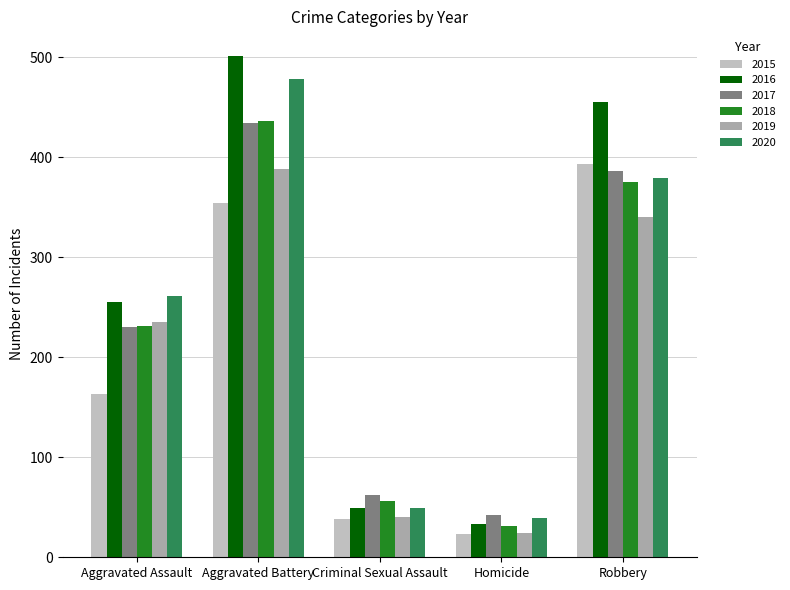

Does the chart contain stacked bars?

No